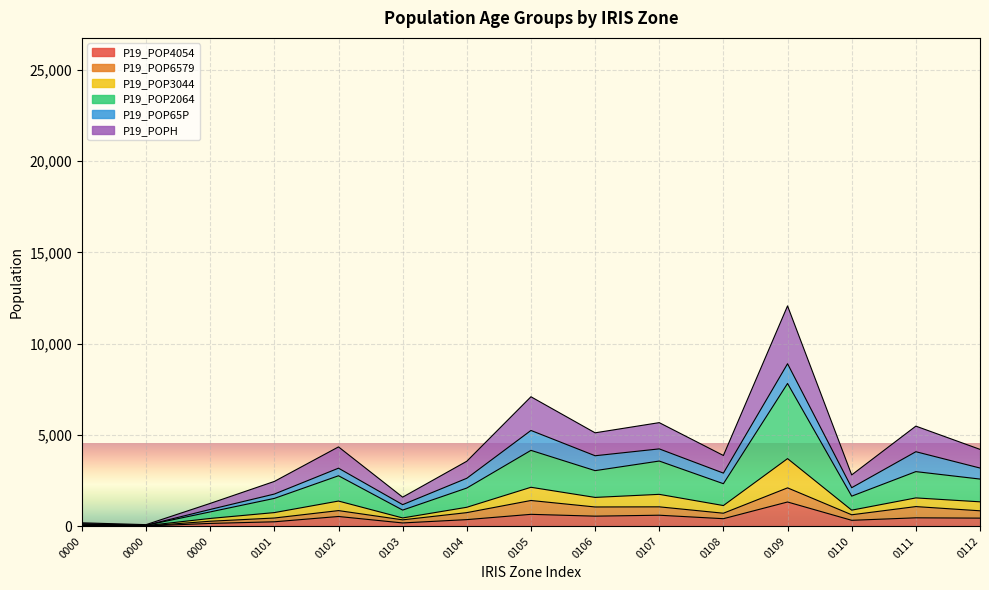

What is the average value of the P19_POP4054 series?

419.3